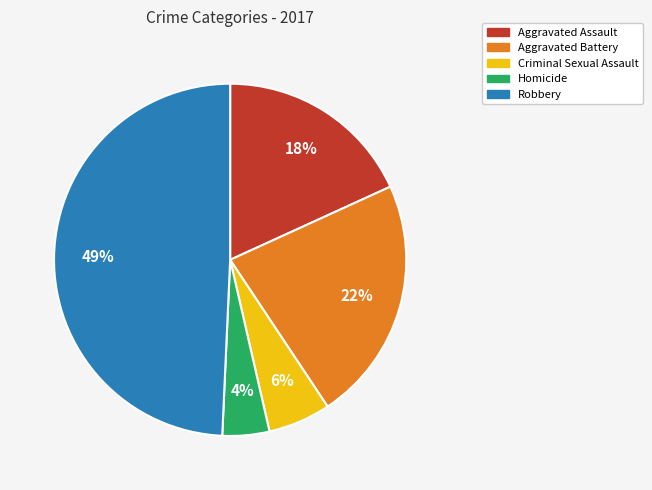

What percentage is the Aggravated Assault slice, to the nearest percent?

18%